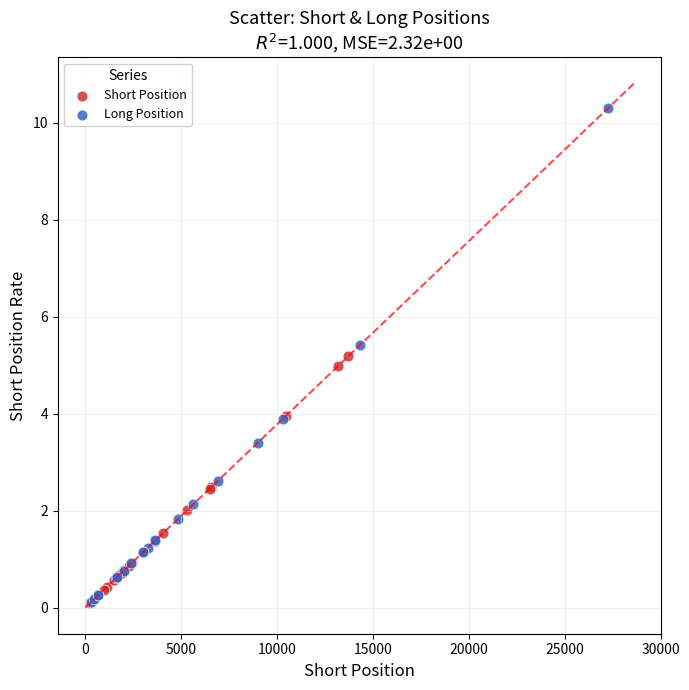

Which series reaches the maximum Y coordinate?

Long Position